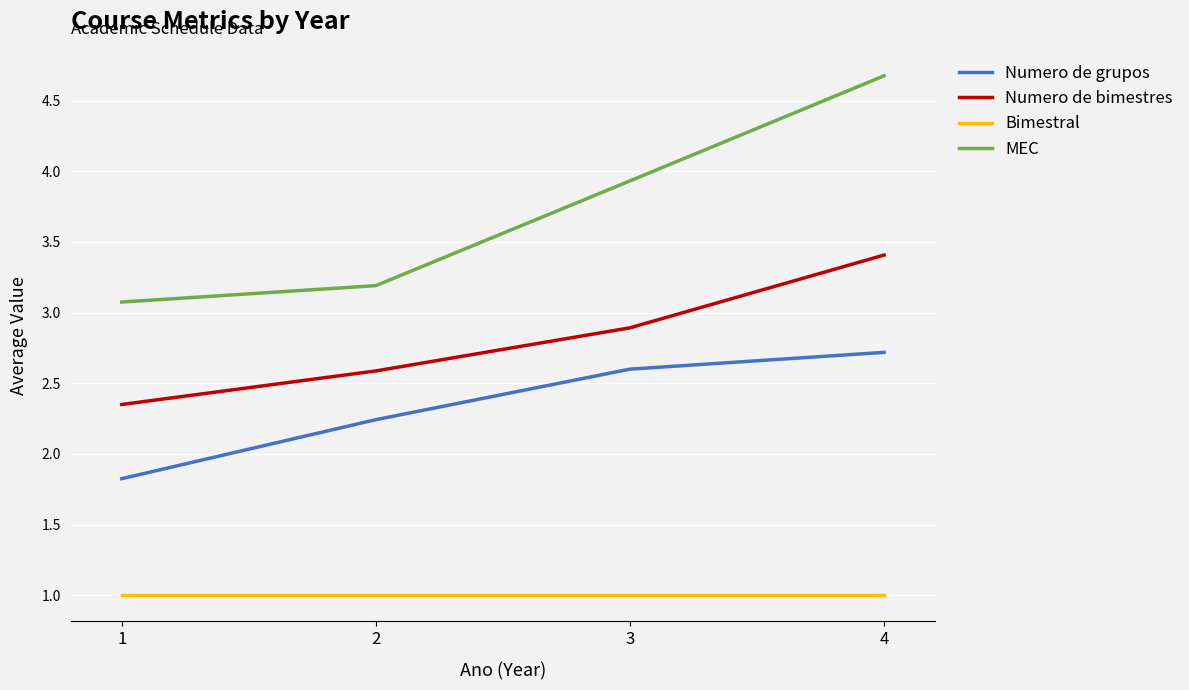

Rank the series by their maximum value, from highest to lowest.

MEC, Numero de bimestres, Numero de grupos, Bimestral